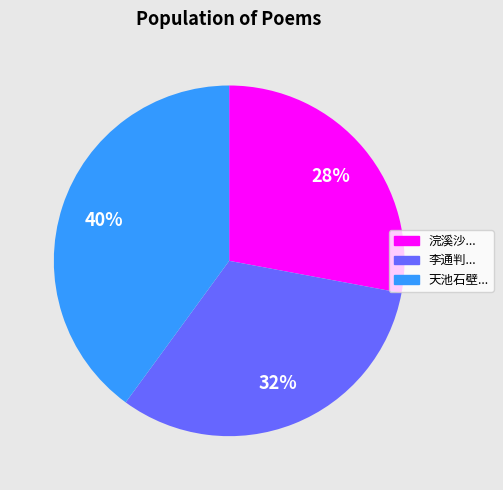

How many slices are in this pie chart?

3